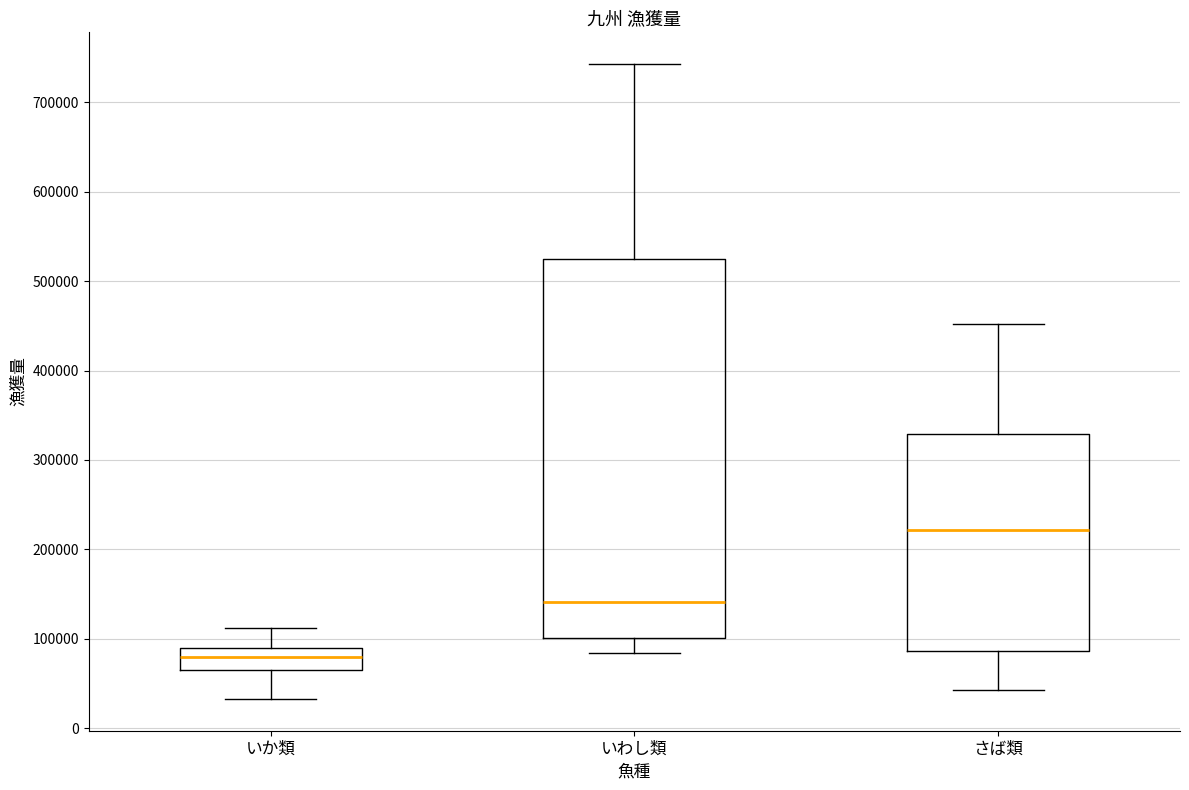

Which box has the lowest median line?

いか類